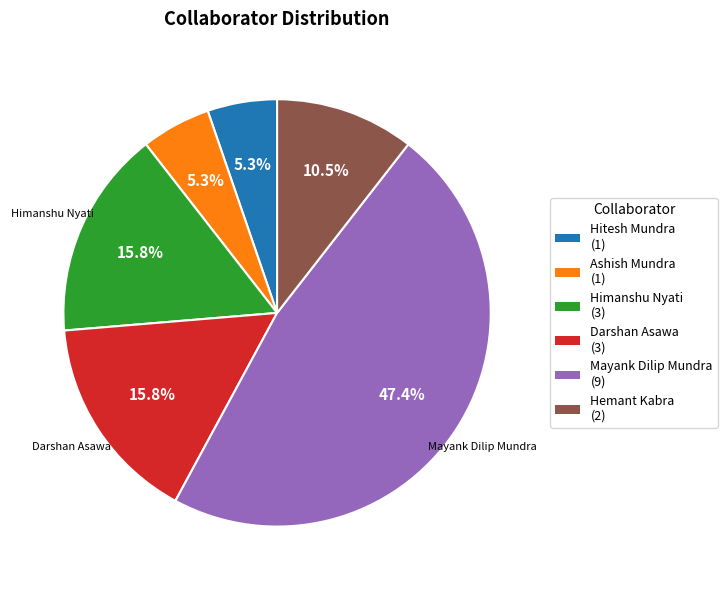

Is there a majority slice in this chart?

No